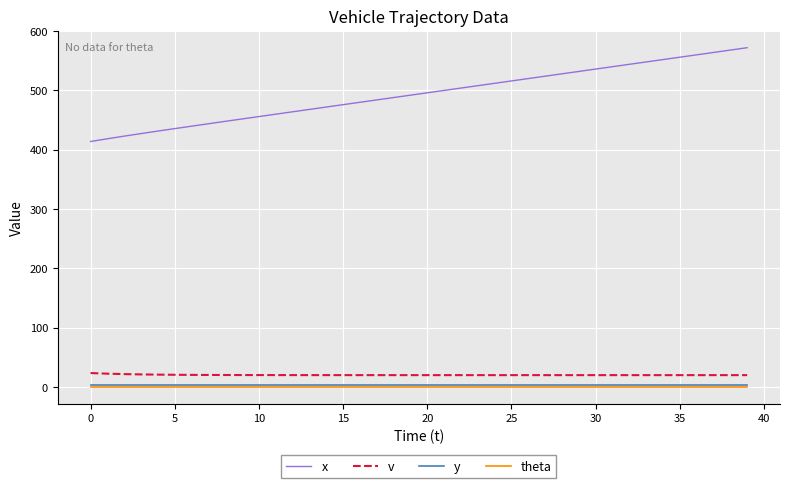

Which series has the widest spread of values?

x